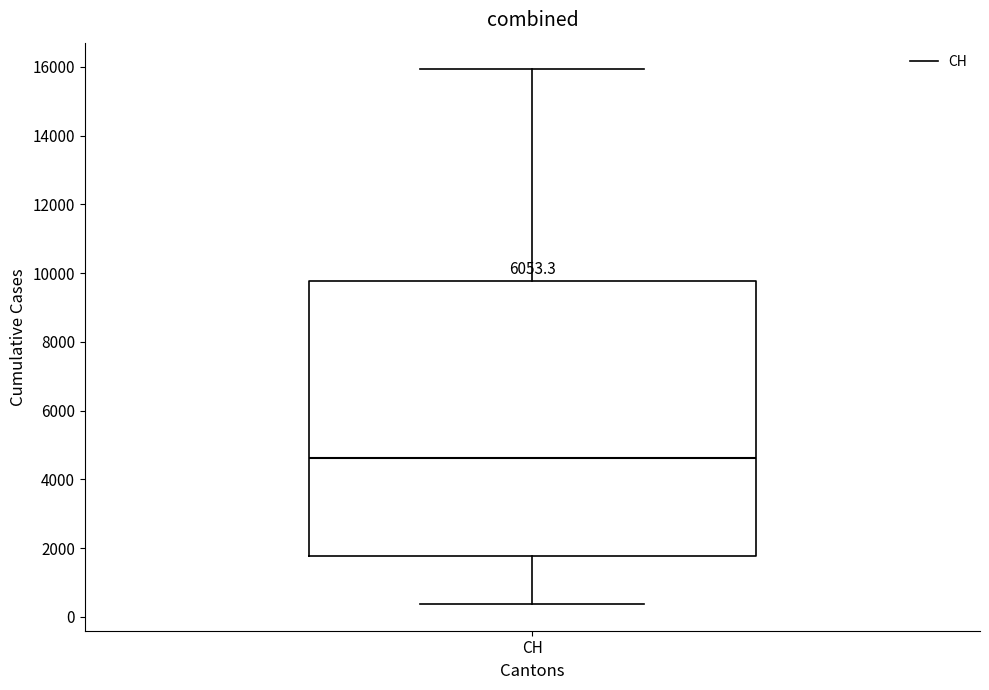

Where does the median line of the box for CH sit on the y-axis? The values are not printed on the chart, so give them approximately, as read against the axis.

4600